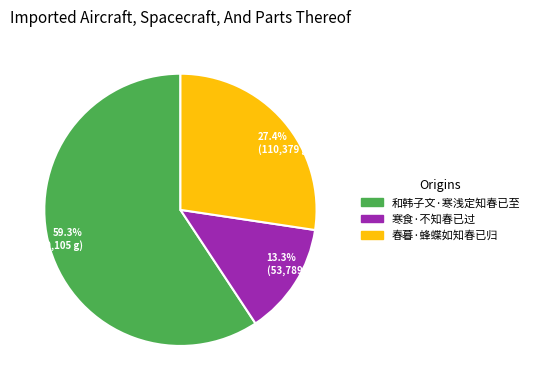

Does any single category account for the majority?

Yes